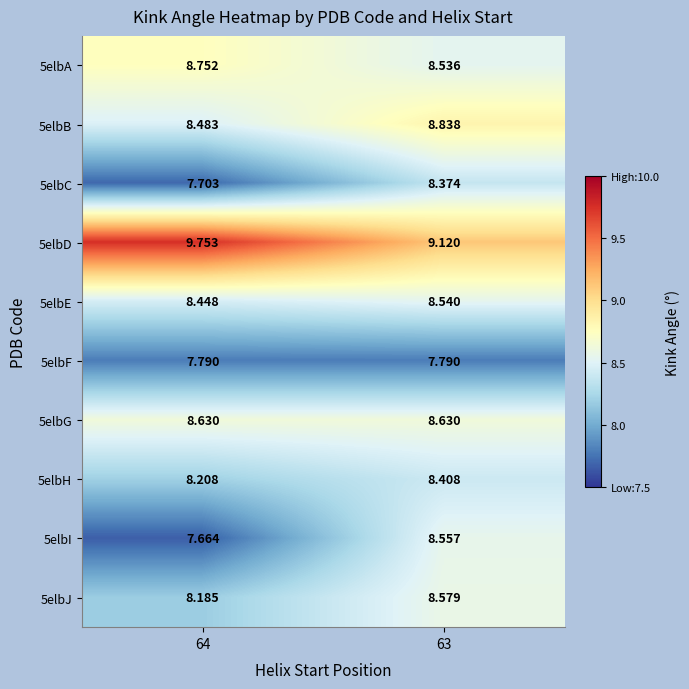

How many data points does each series have?

2